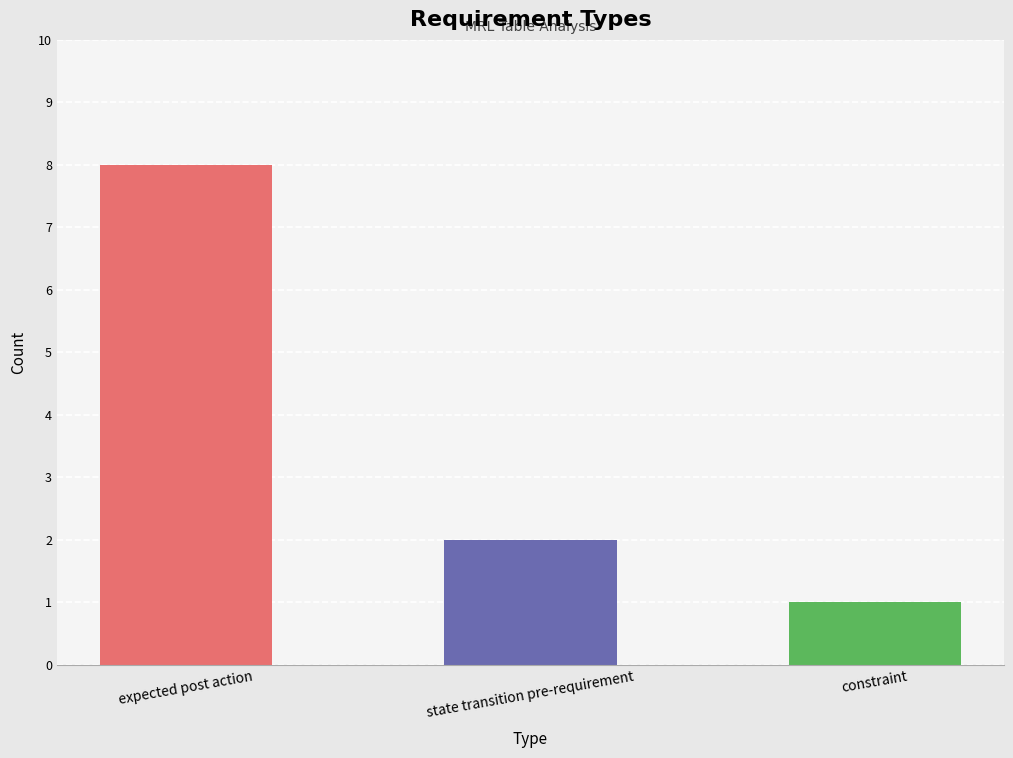

Between state transition pre-requirement and expected post action, which is larger?

expected post action